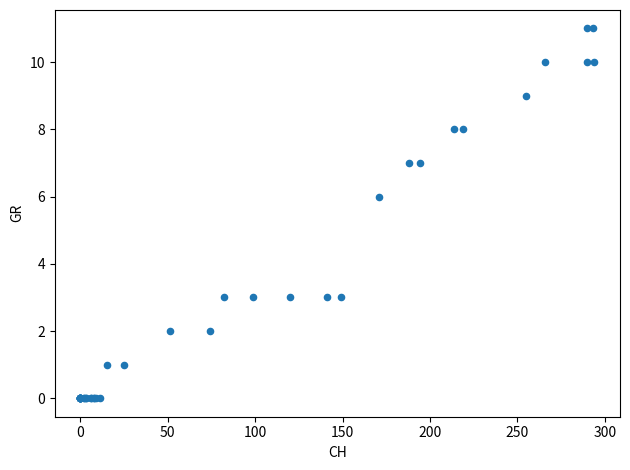

What Y value in the scatter plot is closest to 5?

6